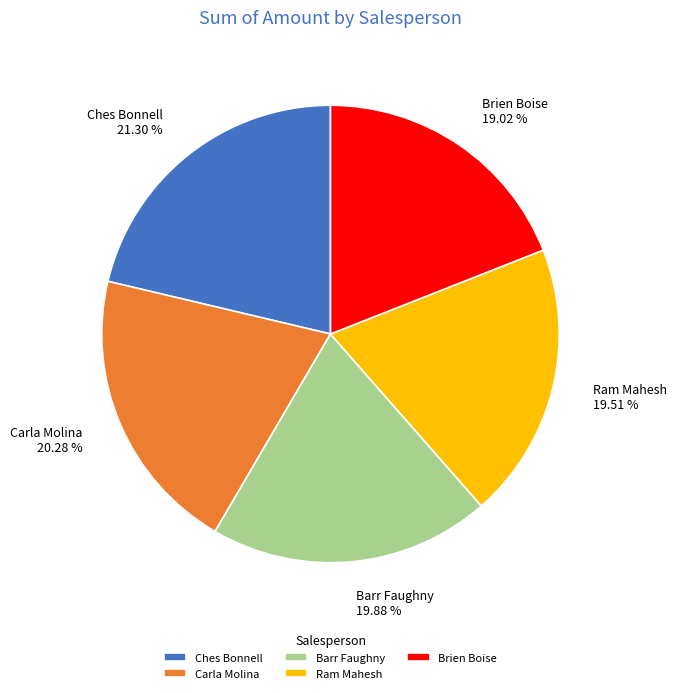

Does Barr Faughny account for over 50% of the chart?

No